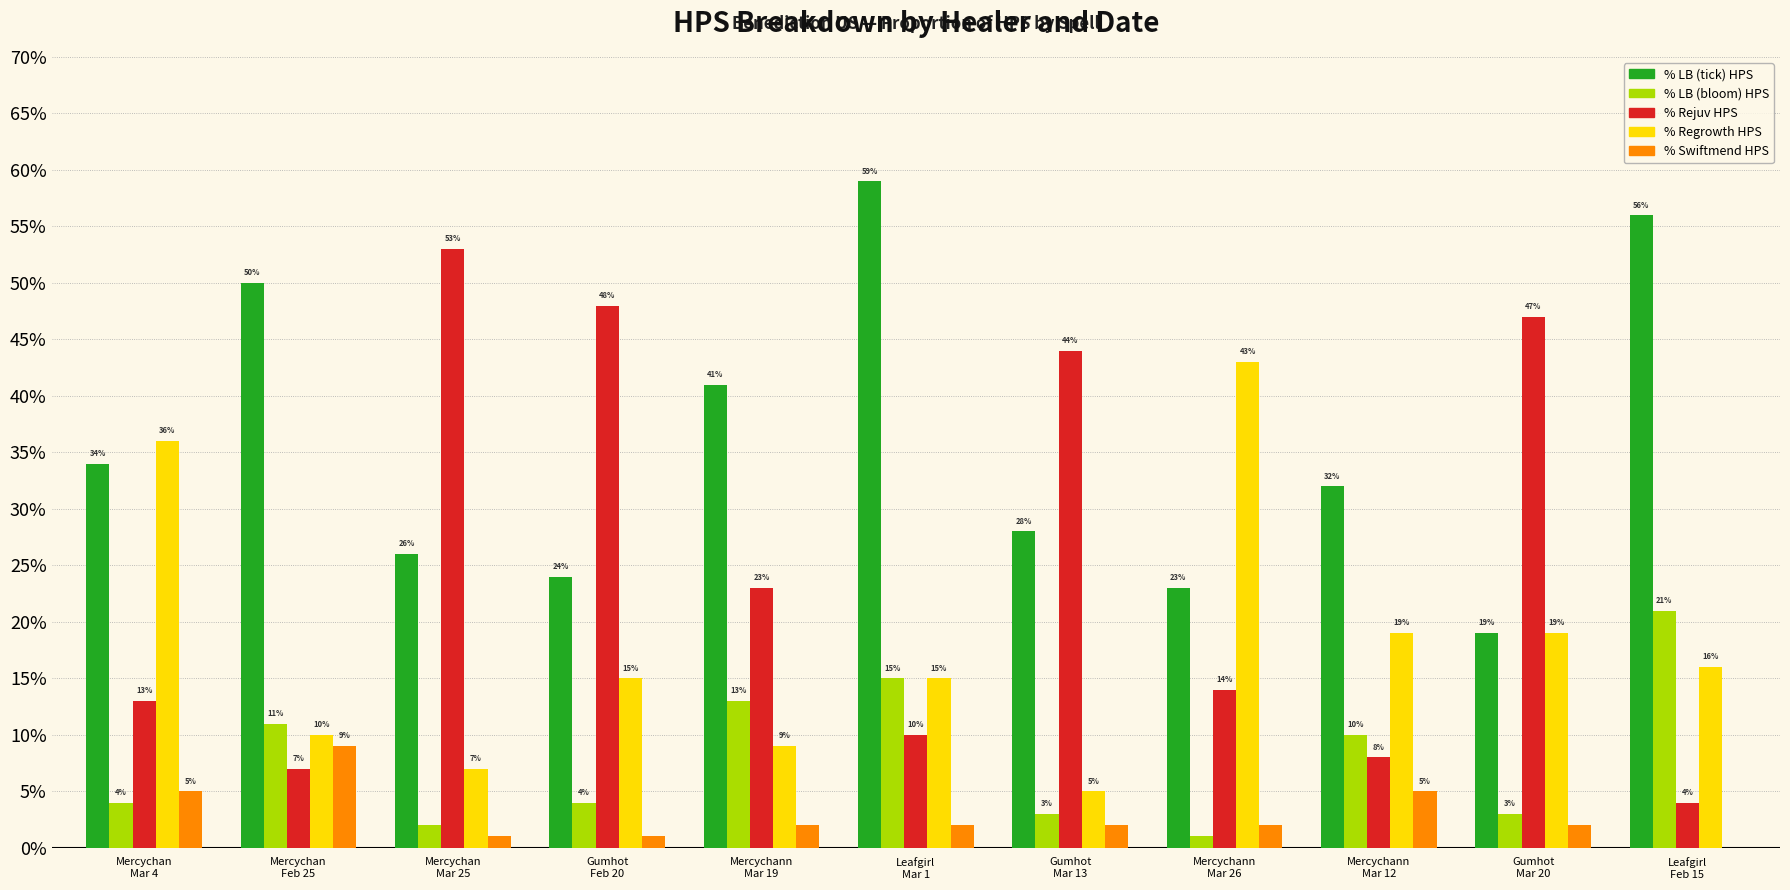

At how many categories does at least one series exceed 0?

11